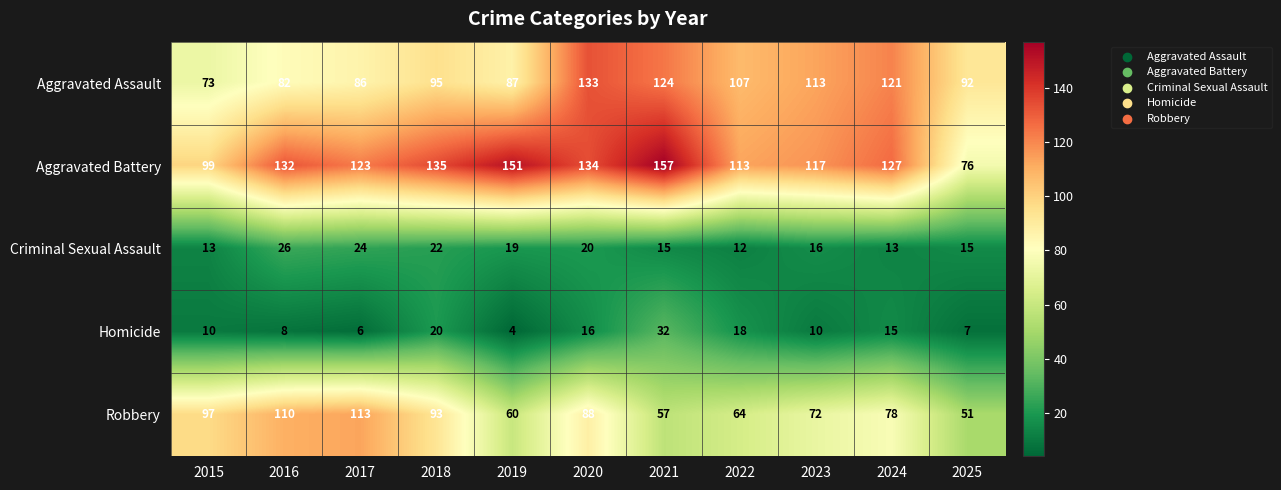

How many categories are shown in the chart?

11